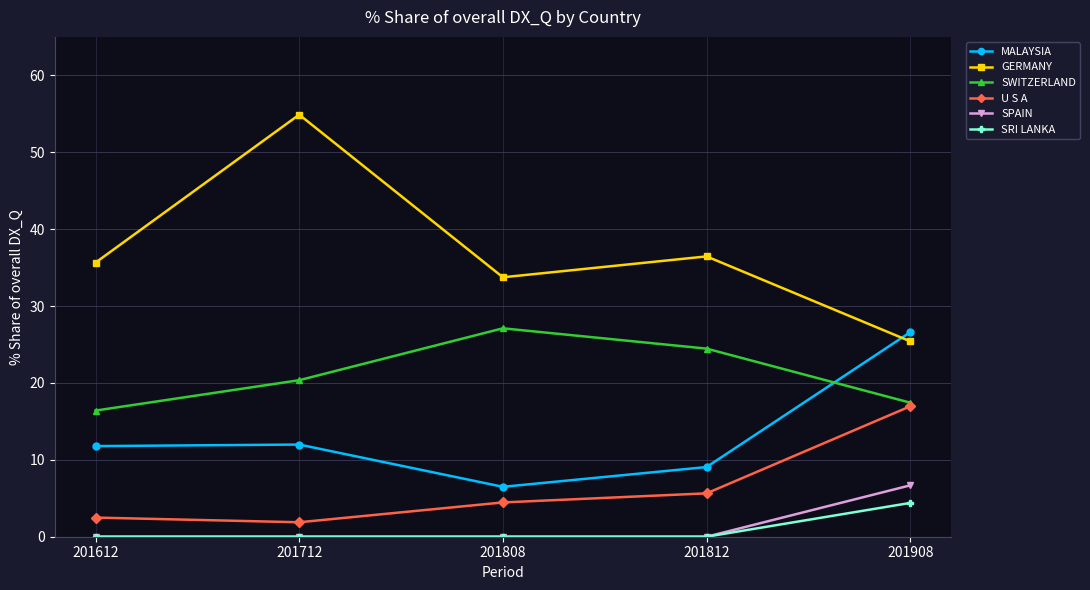

At which category is the sum across all series the highest?

201908